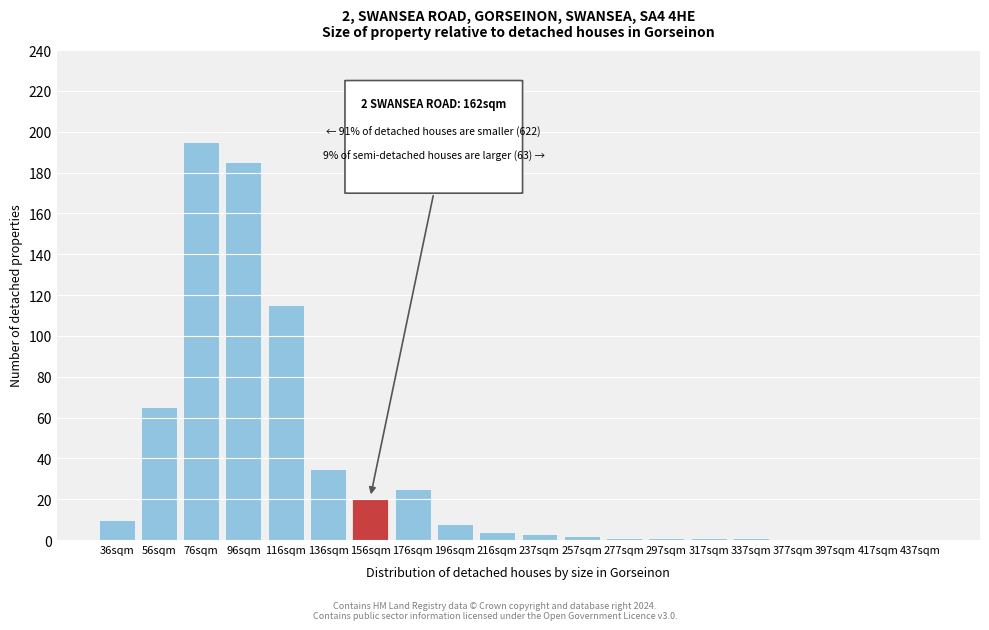

Reading right to left, extract all data points from this chart.

437sqm=0	417sqm=0	397sqm=0	377sqm=0	337sqm=1	317sqm=1	297sqm=1	277sqm=1	257sqm=2	237sqm=3	216sqm=4	196sqm=8	176sqm=25	156sqm=20	136sqm=35	116sqm=115	96sqm=185	76sqm=195	56sqm=65	36sqm=10